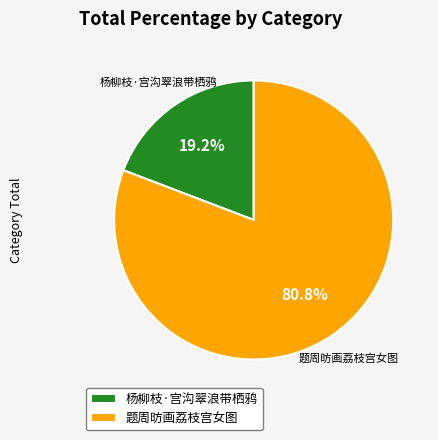

The 题周昉画荔枝宫女图 slice represents 73% of the pie. True or false?

False